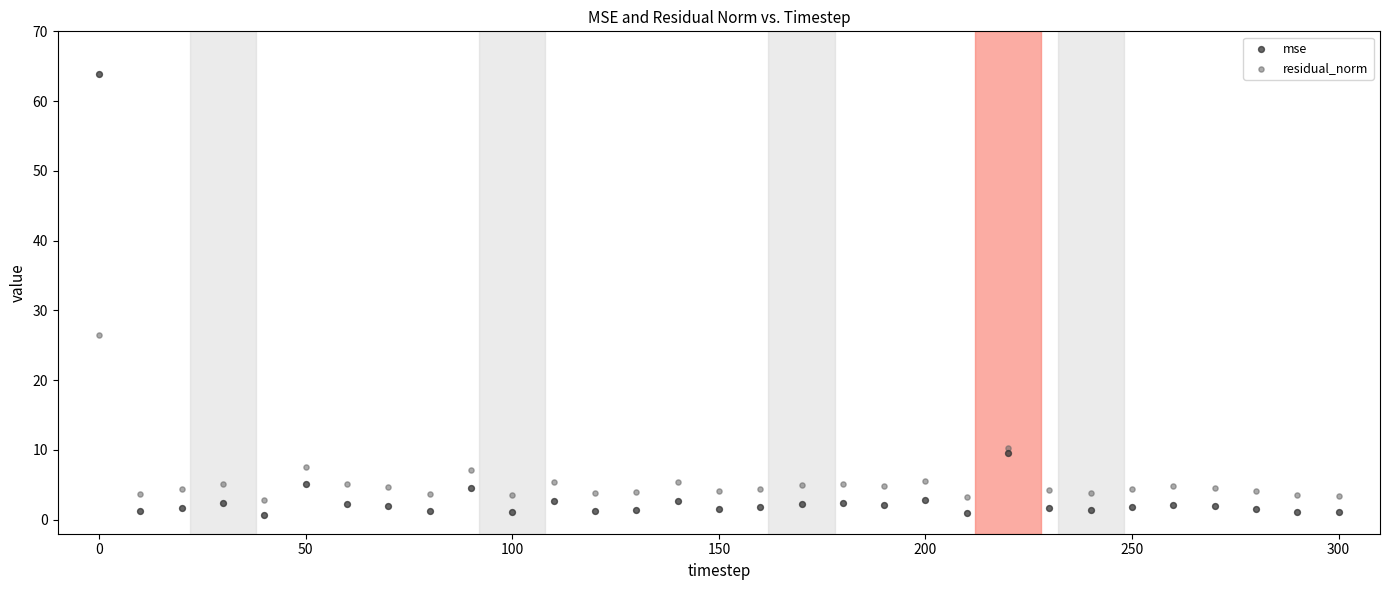

Which series reaches the maximum Y coordinate?

mse